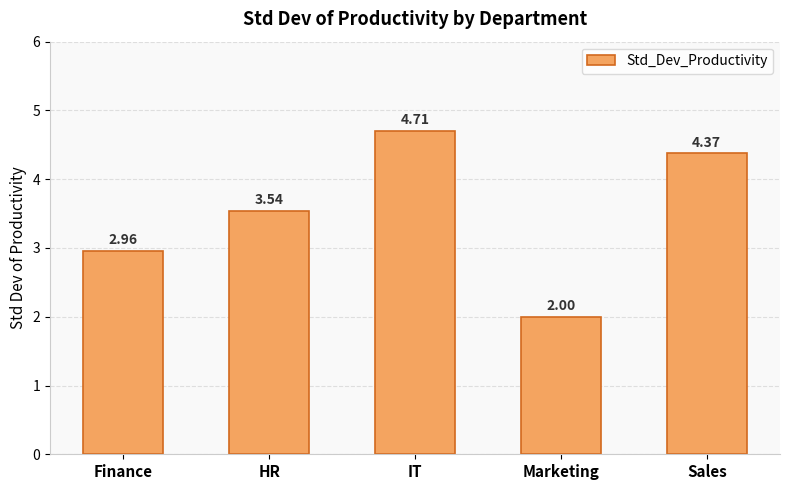

Count the values in the range 2 to 4.

3